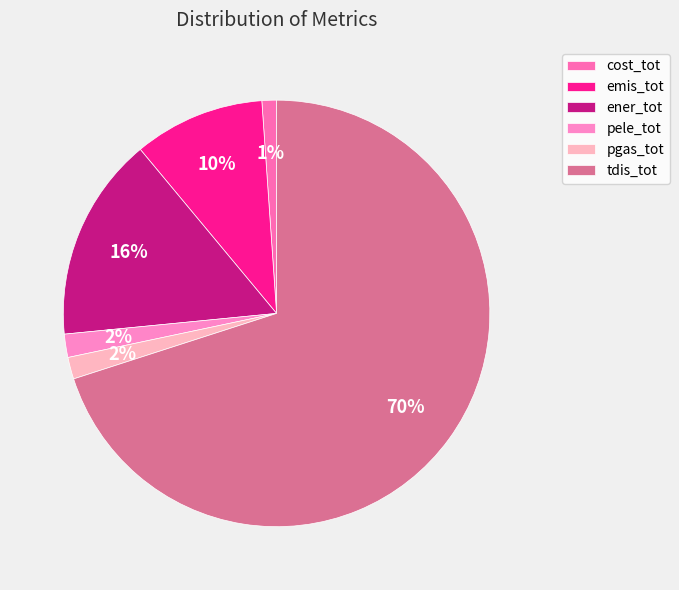

To the nearest percent, what is the average slice percentage?

17%